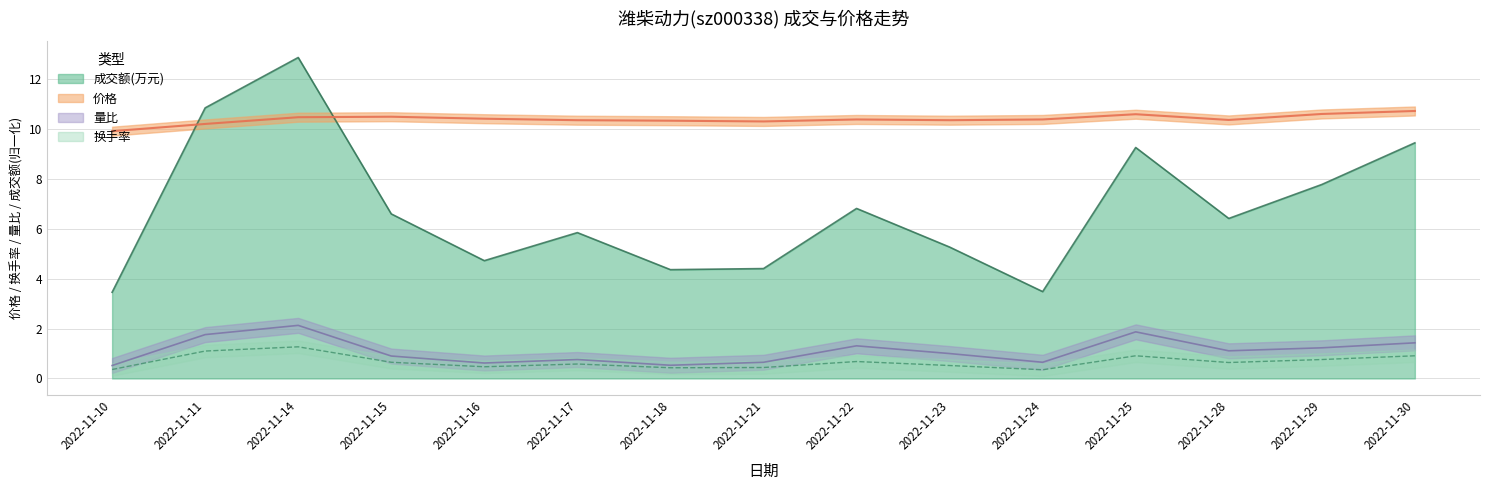

Which category has the highest value in the 量比 series?

2022-11-14